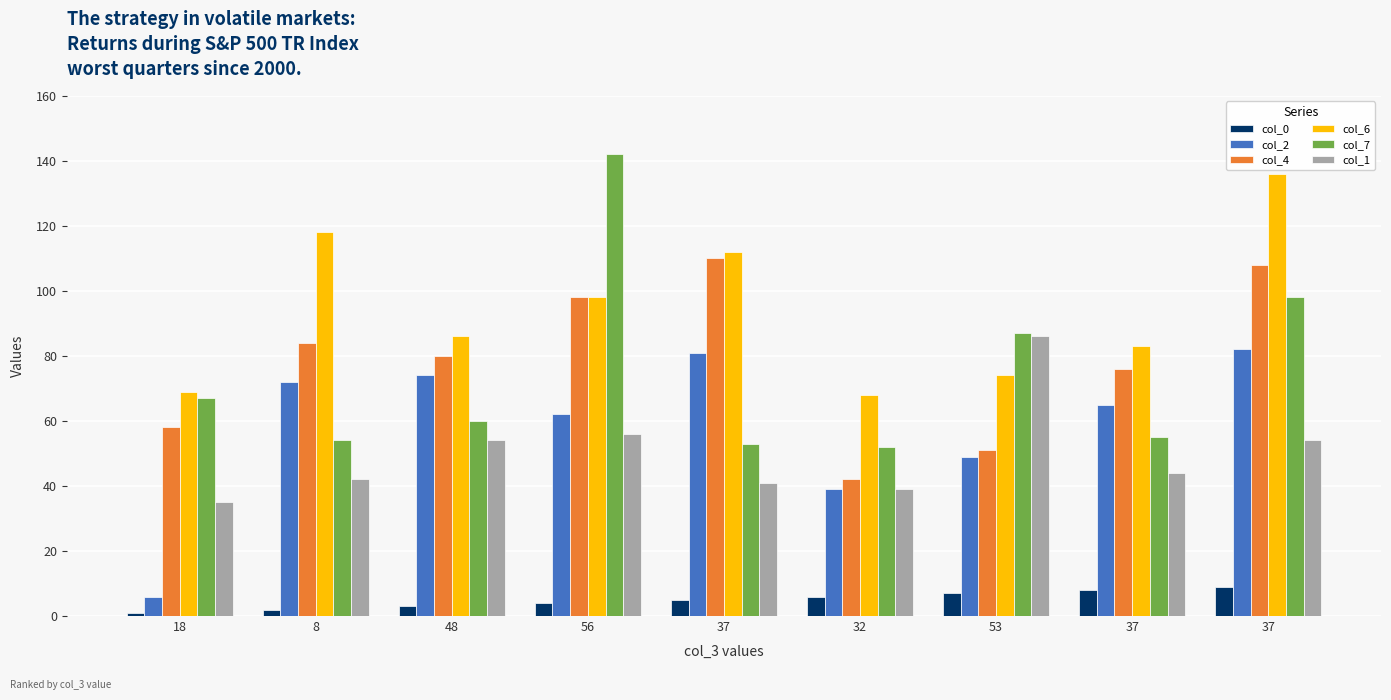

Are the bars grouped side by side (vs. stacked)?

Yes